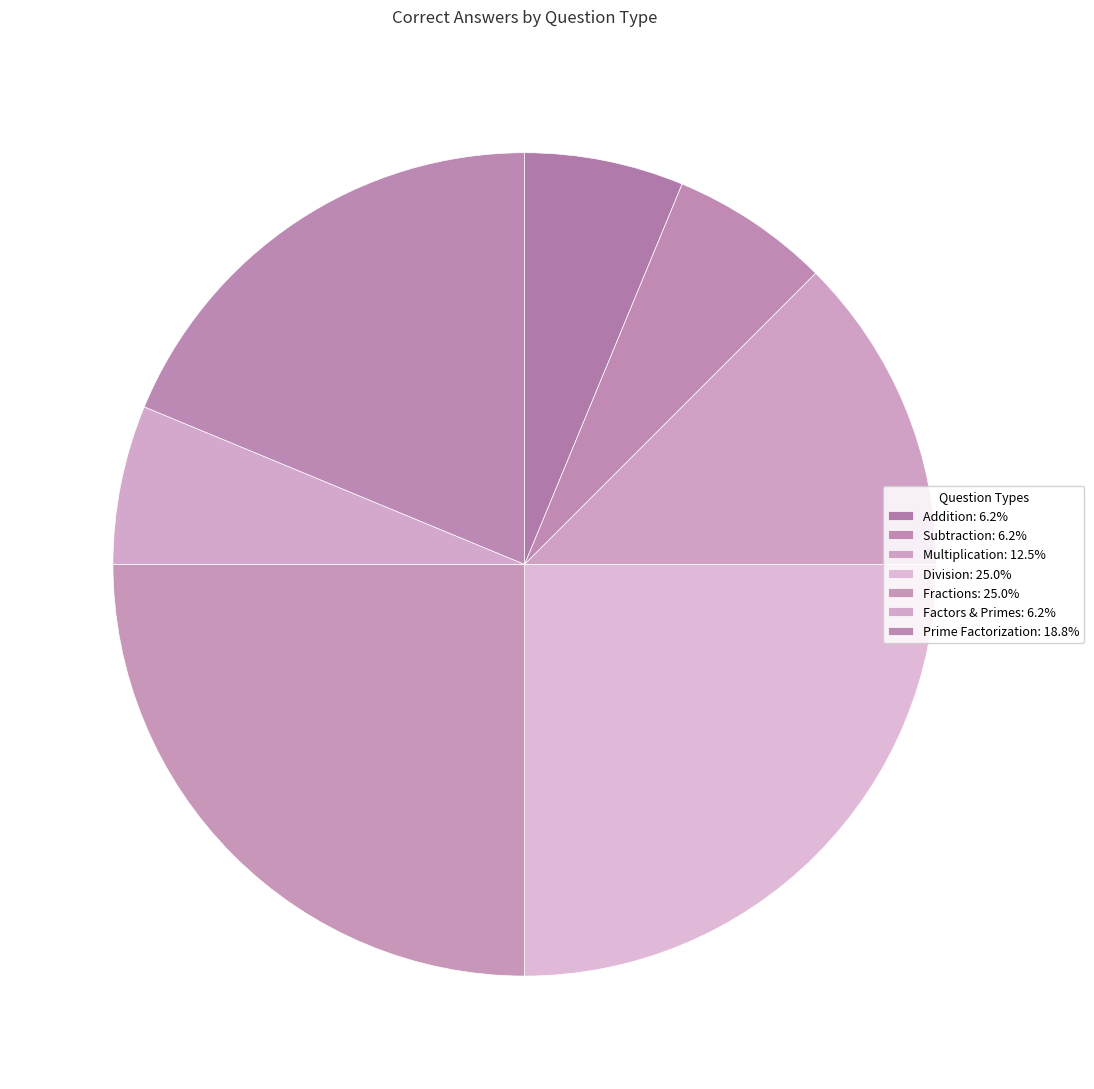

How many segments does this pie chart have?

7